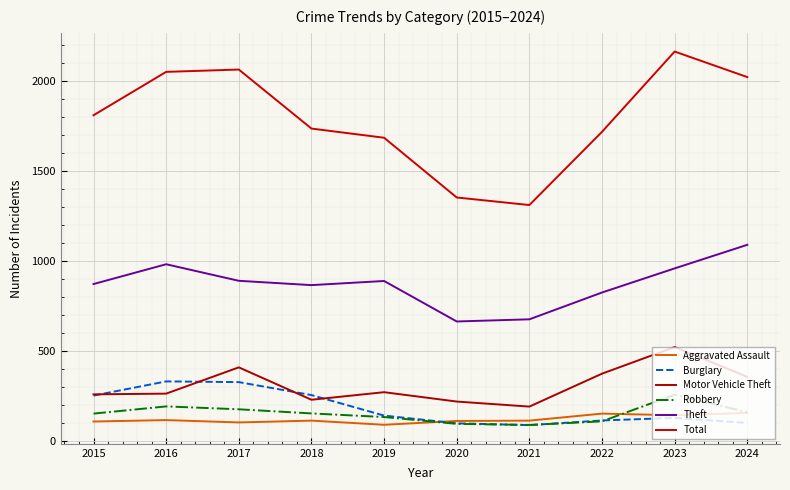

Between 2019 and 2022, which is larger?

2022